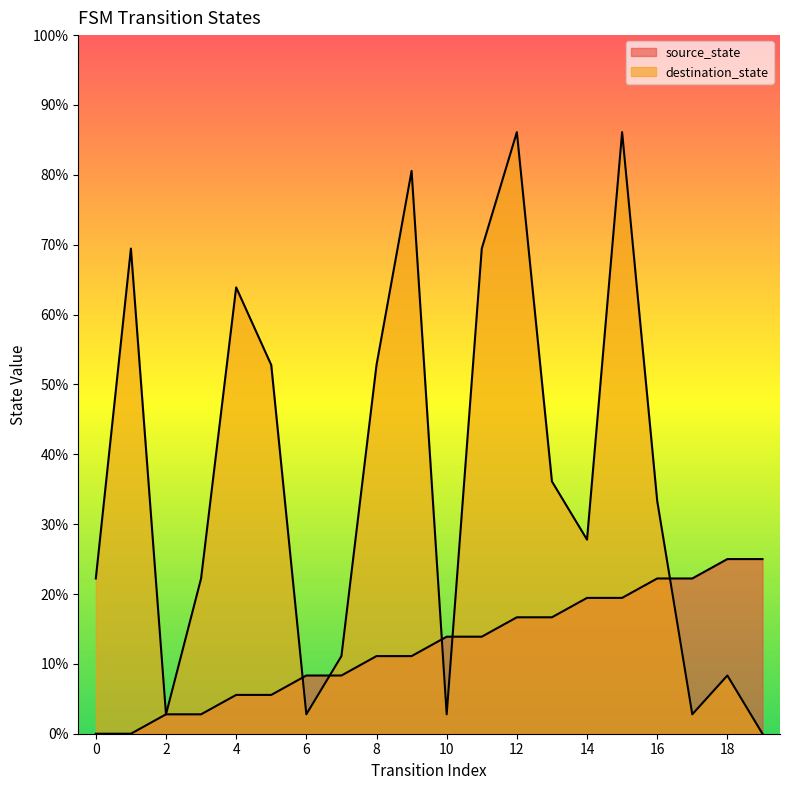

Does the chart display data point markers on the line(s)?

No